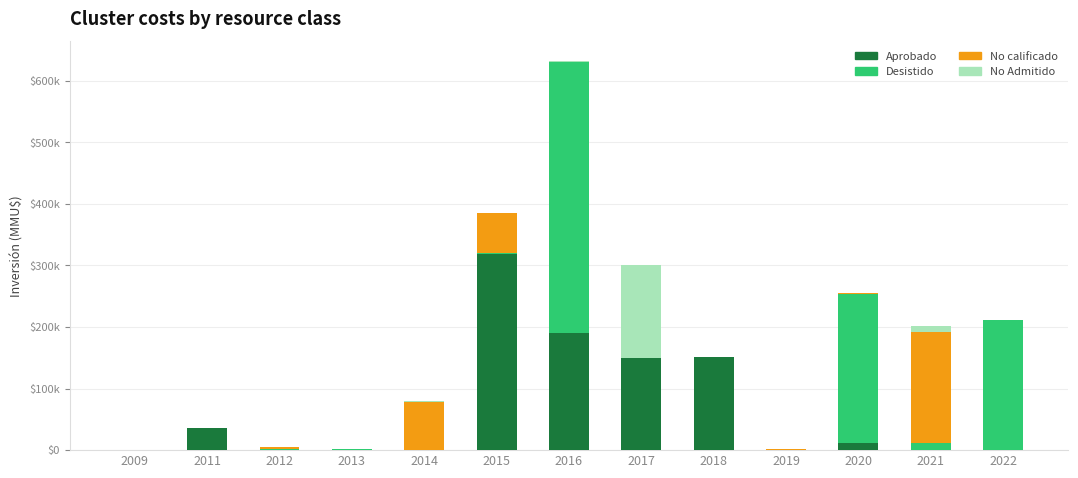

Are the bars grouped side by side (vs. stacked)?

No